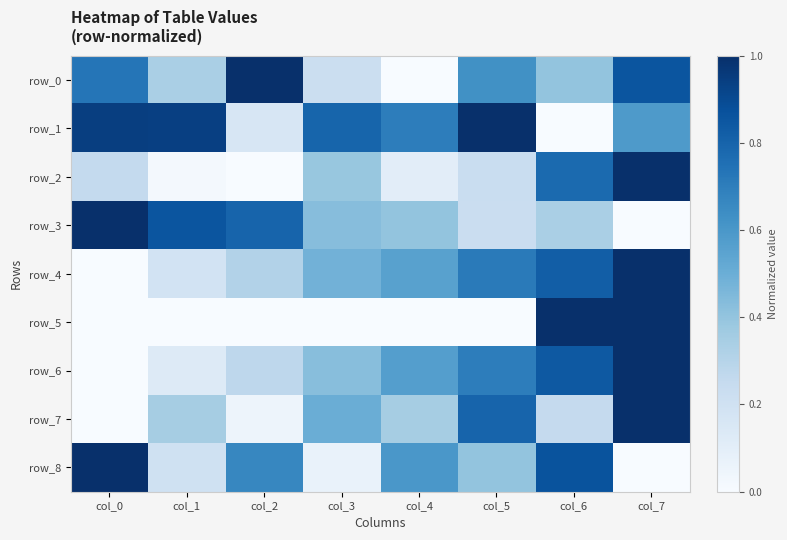

Reading left to right, list all the values displayed in this chart.

row_0: 0.7	0.3	1.0	0.2	0.0	0.6	0.4	0.9
row_1: 0.9	0.9	0.2	0.8	0.7	1.0	0.0	0.6
row_2: 0.3	0.0	0.0	0.4	0.1	0.2	0.8	1.0
row_3: 1.0	0.9	0.8	0.4	0.4	0.2	0.3	0.0
row_4: 0.0	0.2	0.3	0.5	0.6	0.7	0.8	1.0
row_5: 0.0	0.0	0.0	0.0	0.0	0.0	1.0	1.0
row_6: 0.0	0.1	0.3	0.4	0.6	0.7	0.8	1.0
row_7: 0.0	0.3	0.0	0.5	0.3	0.8	0.2	1.0
row_8: 1.0	0.2	0.7	0.1	0.6	0.4	0.9	0.0